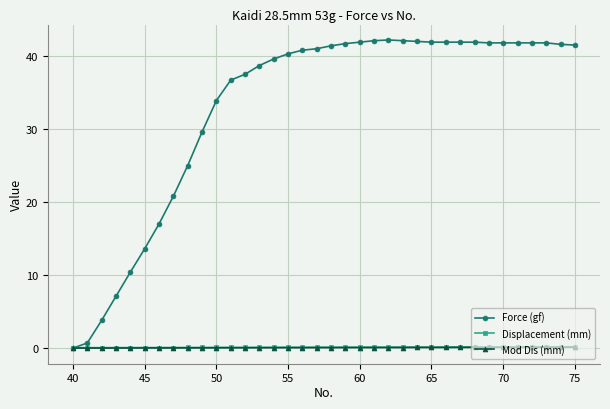

Which series has the largest total across all categories?

Force (gf)